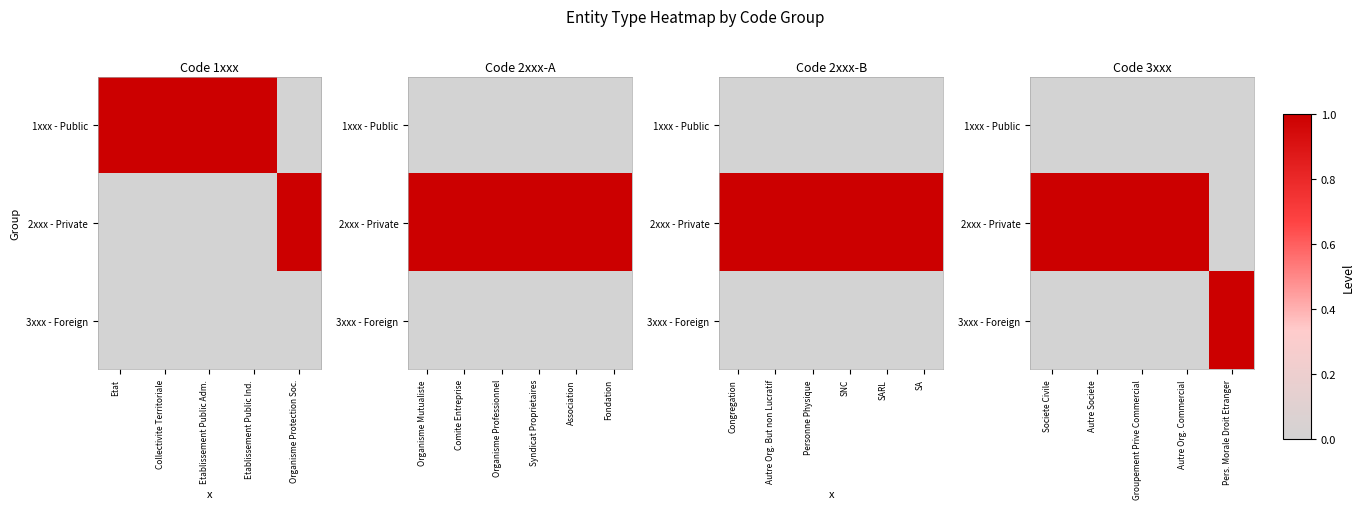

Which has a higher value, Etablissement Public Ind. or Organisme Protection Soc.?

Etablissement Public Ind.